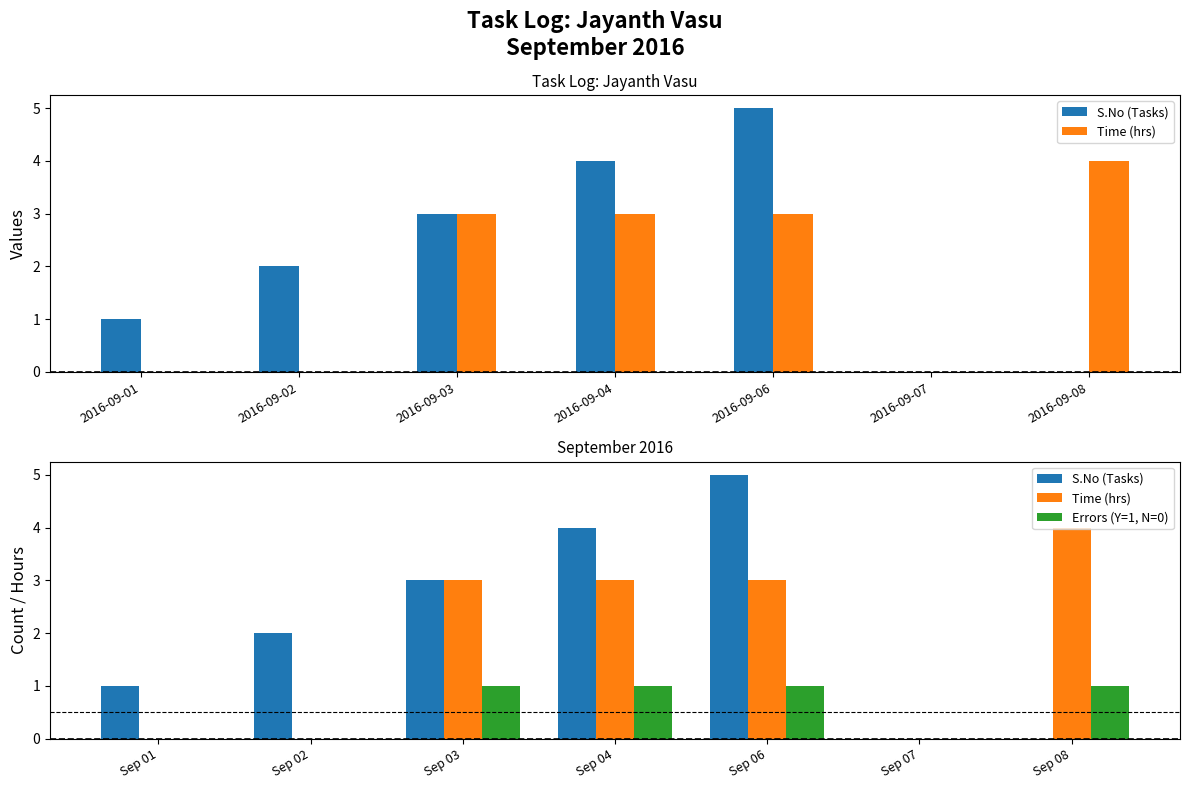

Reading left to right, extract all data points from this chart.

S.No (Tasks): 1	2	3	4	5	0	0
Time (hrs): 0	0	3	3	3	0	4
Errors (Y=1, N=0): 0	0	1	1	1	0	1